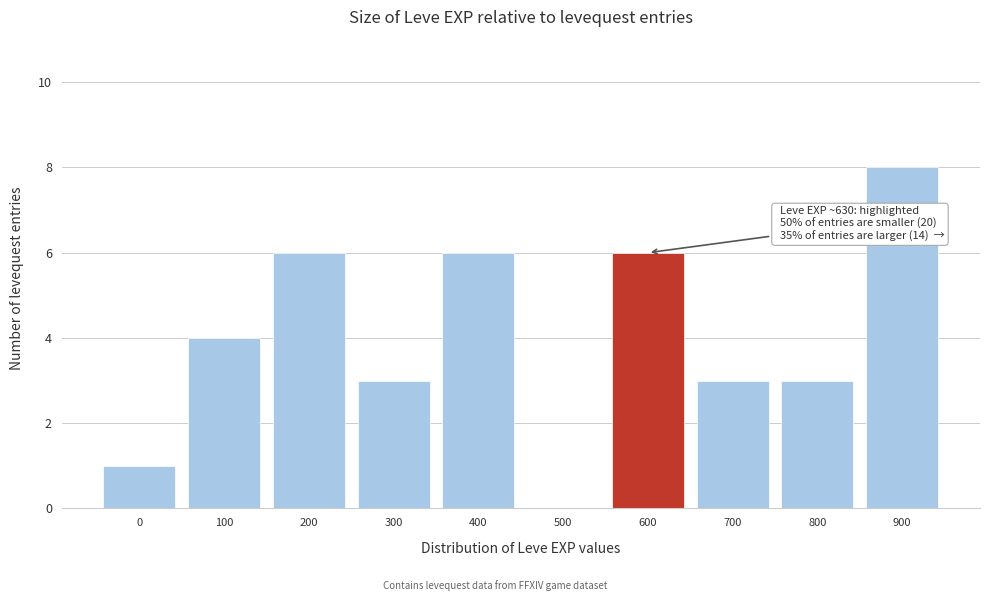

Reading right to left, extract all data points from this chart.

900=8	800=3	700=3	600=6	500=0	400=6	300=3	200=6	100=4	0=1